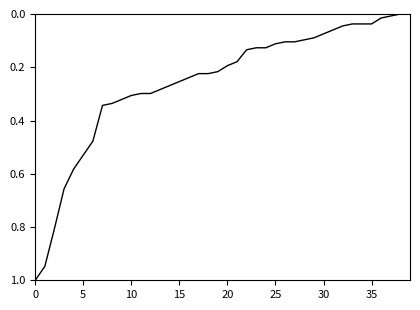

What is the maximum value shown in the chart?

1.0